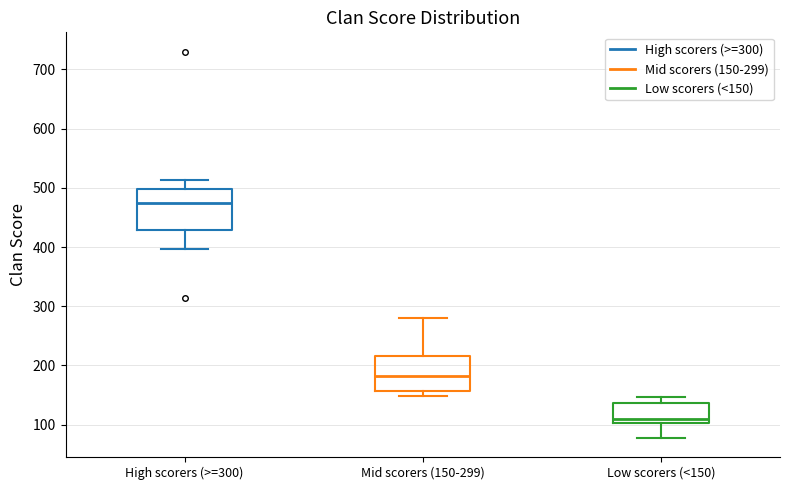

Which box's median line is the lowest?

Low scorers (<150)